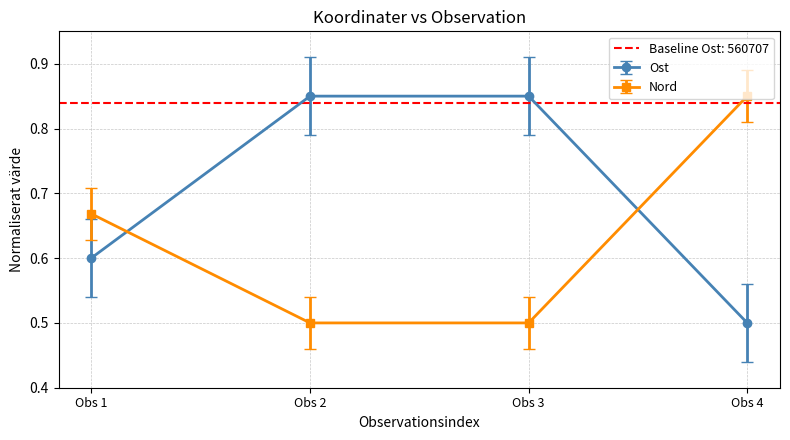

The value of Ost at Obs 1 is 0.6. True or false?

True